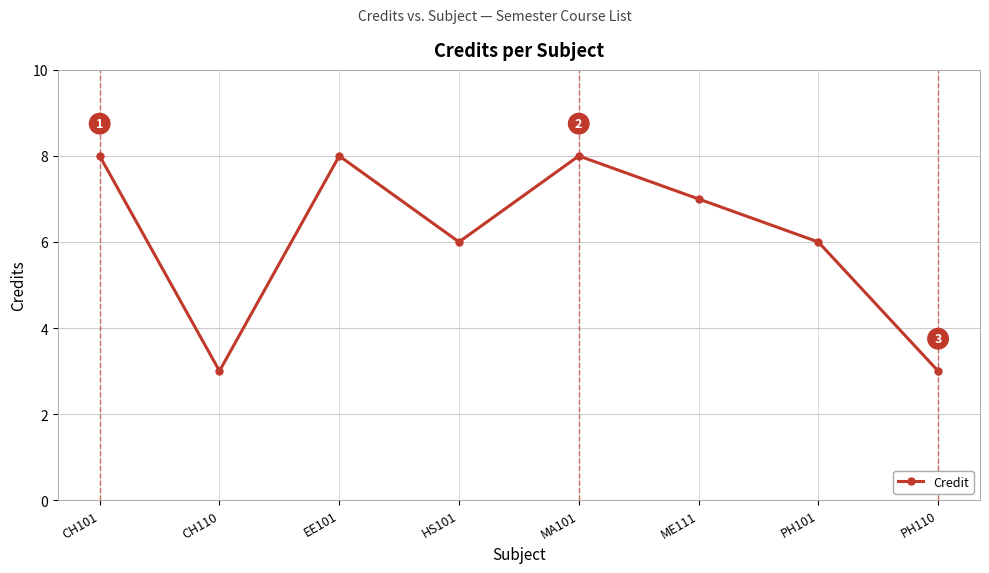

Reading left to right, what are all the values shown in this chart?

CH101=8	CH110=3	EE101=8	HS101=6	MA101=8	ME111=7	PH101=6	PH110=3